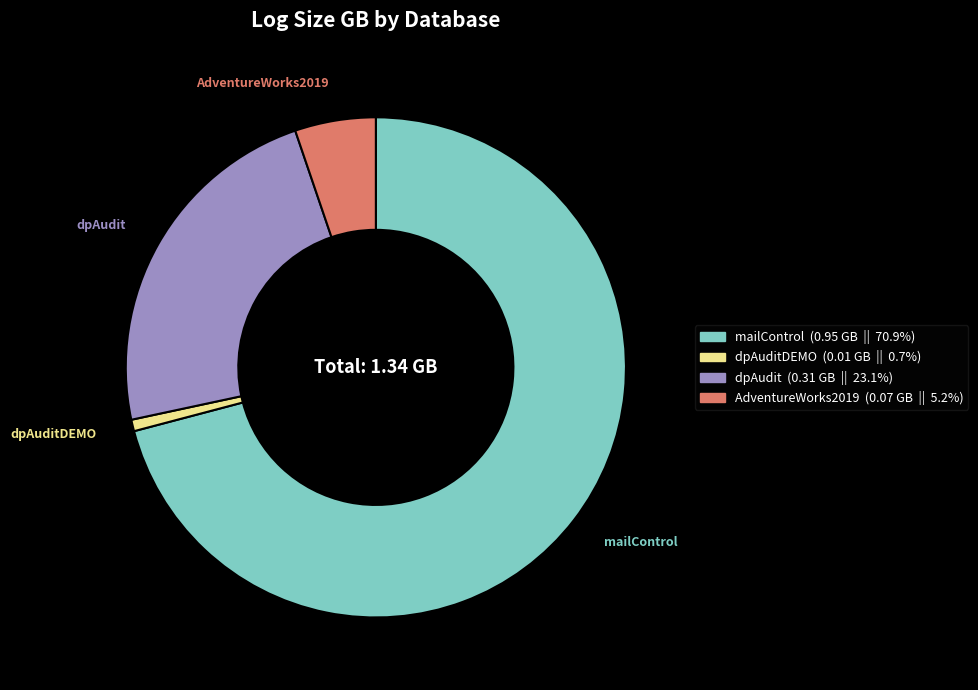

True or false: dpAuditDEMO accounts for 1% of the total.

True